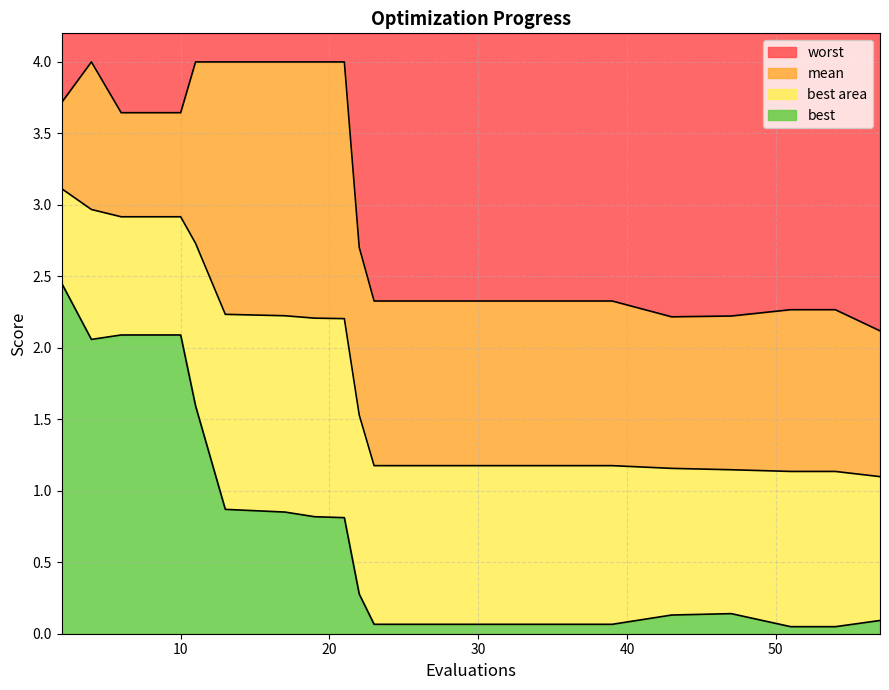

List the labels in order of worst value, largest first.

4, 11, 13, 17, 19, 21, 2, 6, 10, 22, 23, 27, 31, 35, 39, 51, 54, 47, 43, 57